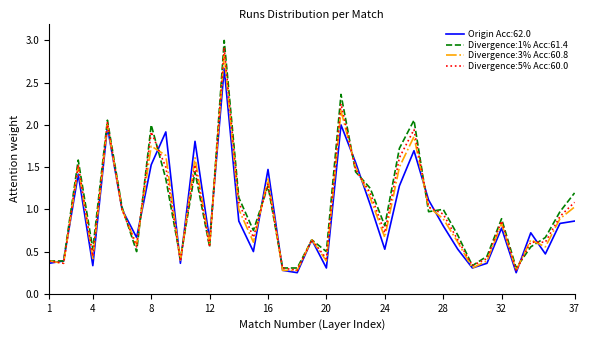

What is the greatest value displayed?

3.0